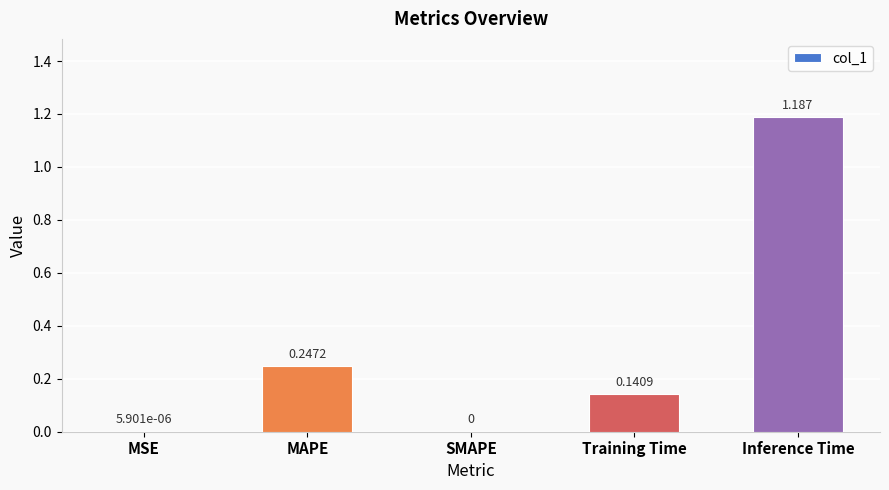

Which has a higher value, Training Time or Inference Time?

Inference Time